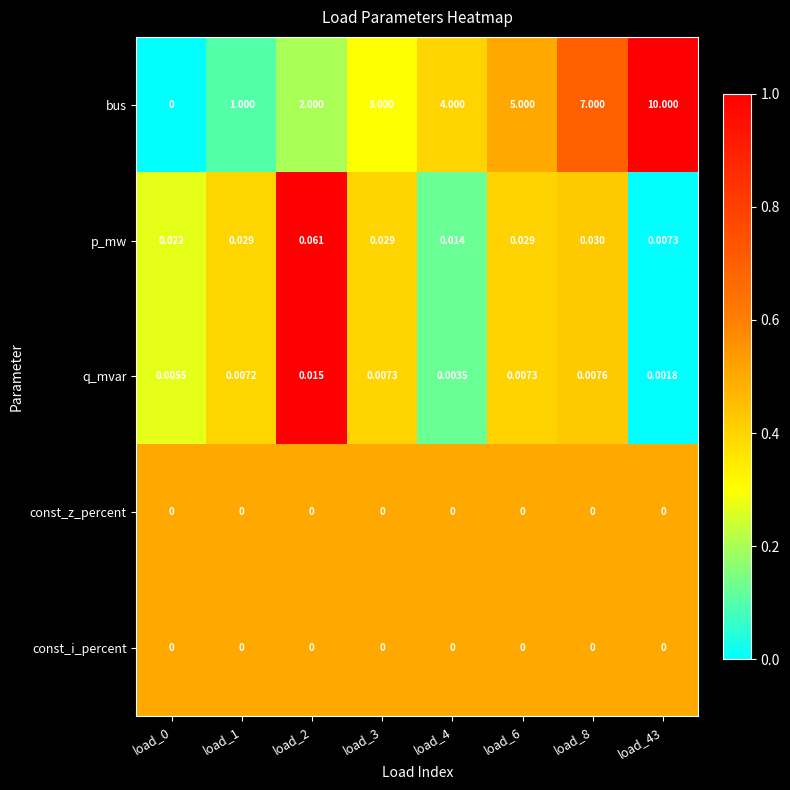

Which series has the largest total across all categories?

bus